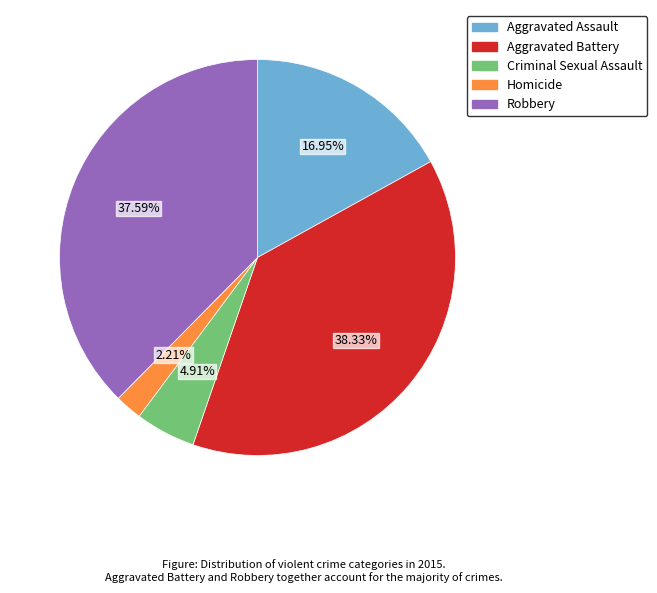

Is there a majority slice in this chart?

No